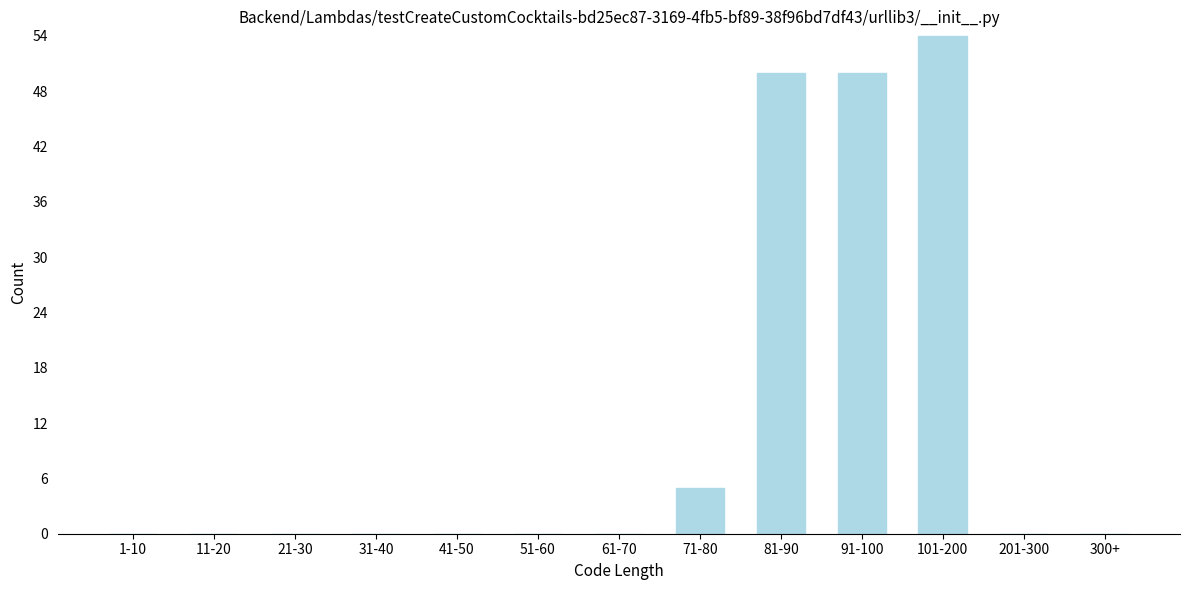

Reading left to right, what are all the values shown in this chart?

1-10=0	11-20=0	21-30=0	31-40=0	41-50=0	51-60=0	61-70=0	71-80=5	81-90=50	91-100=50	101-200=54	201-300=0	300+=0